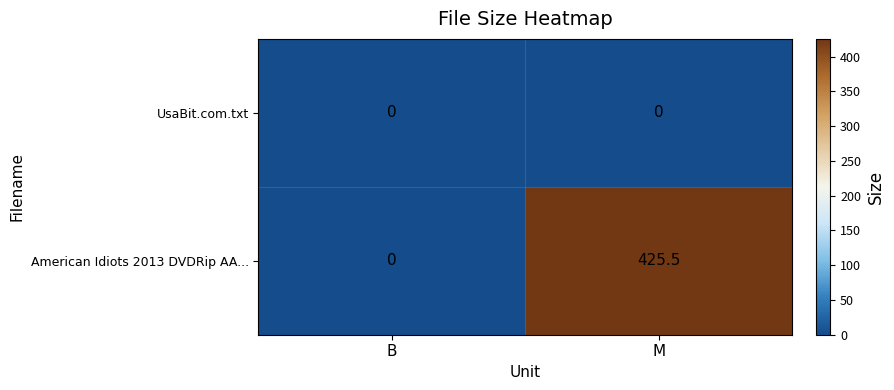

At M, list the series in order from largest to smallest.

American Idiots 2013 DVDRip AA..., UsaBit.com.txt